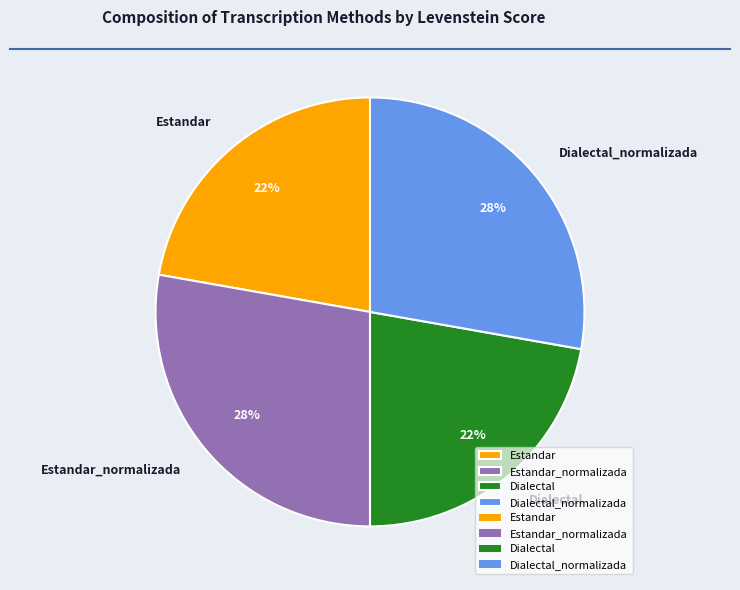

To the nearest percent, what is the difference between the largest and smallest slice percentages?

6%